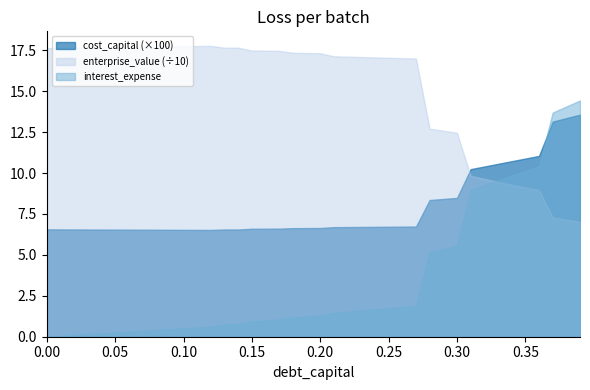

At which category is the sum across all series the highest?

0.12